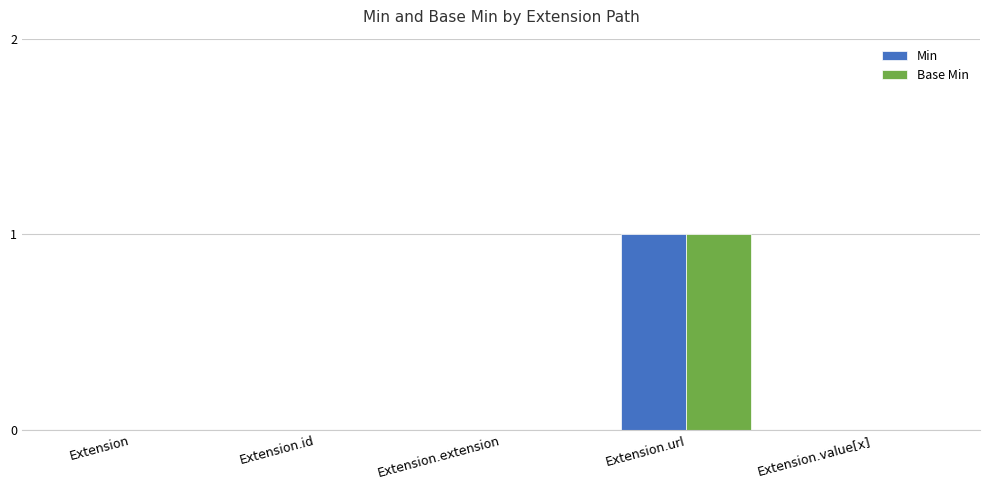

Is it true that Min equals 1 at Extension.id?

False